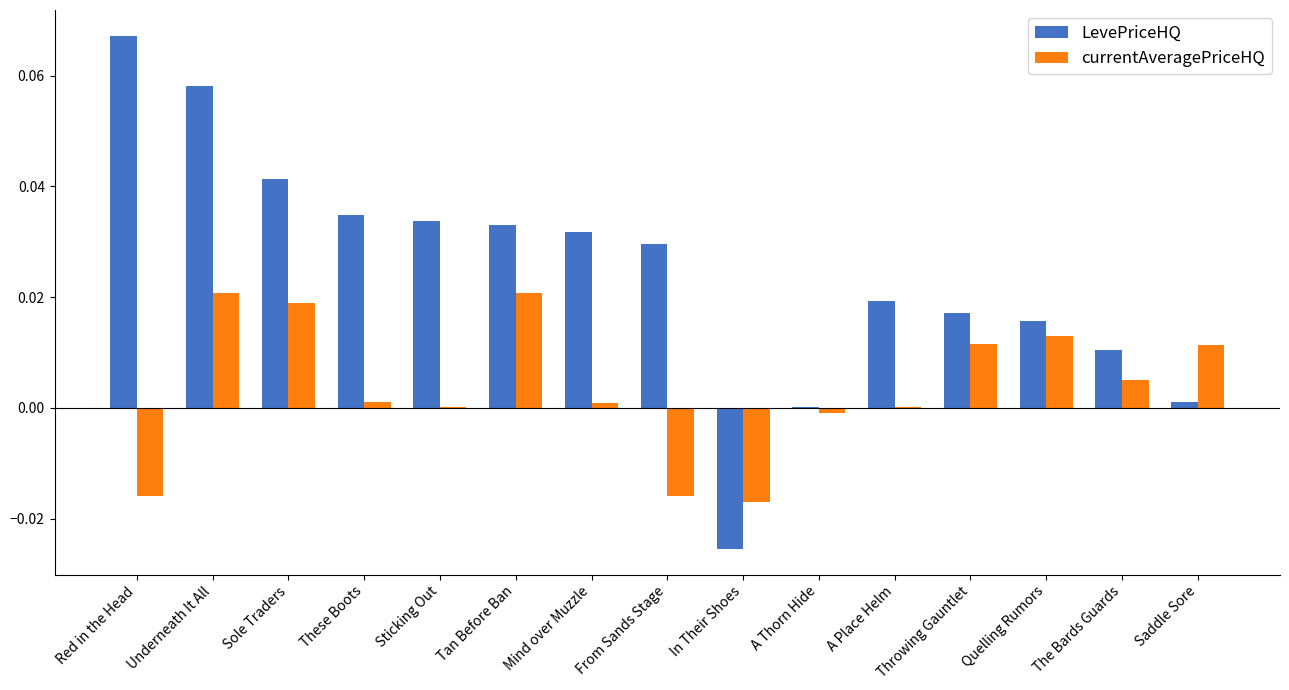

Which series has the widest spread of values?

LevePriceHQ